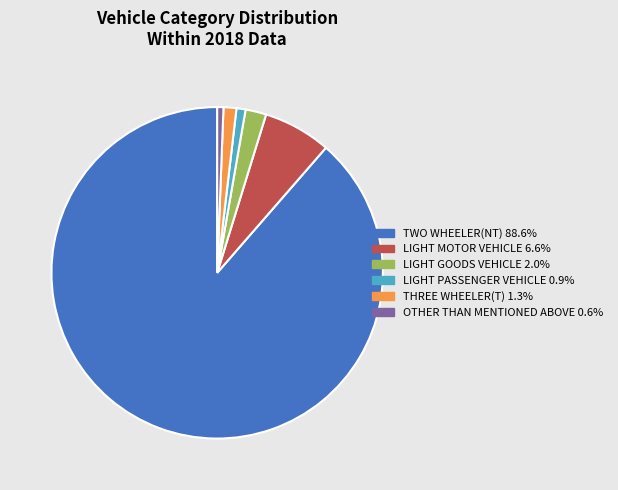

Does any single category account for the majority?

Yes